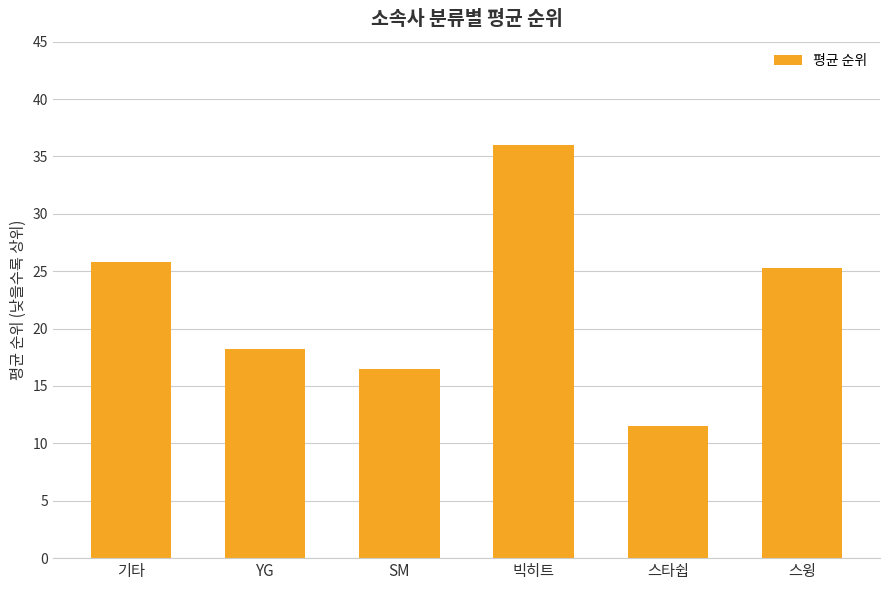

What is the label of the 2nd bar from the left?

YG